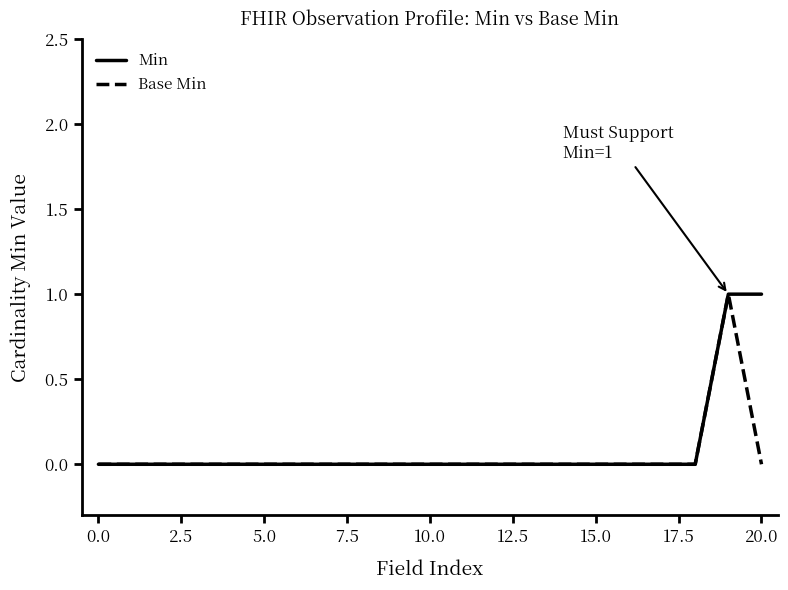

How many lines are shown in the chart?

2